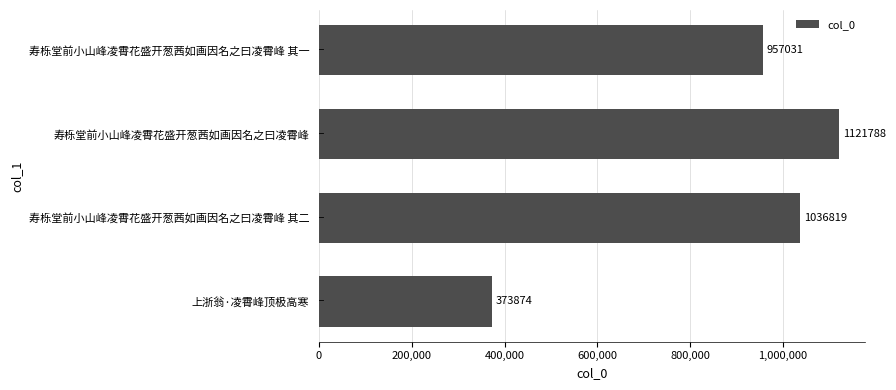

Reading bottom to top, extract all data points from this chart.

上浙翁·凌霄峰顶极高寒=373874	寿栎堂前小山峰凌霄花盛开葱茜如画因名之曰凌霄峰 其二=1036819	寿栎堂前小山峰凌霄花盛开葱茜如画因名之曰凌霄峰=1121788	寿栎堂前小山峰凌霄花盛开葱茜如画因名之曰凌霄峰 其一=957031